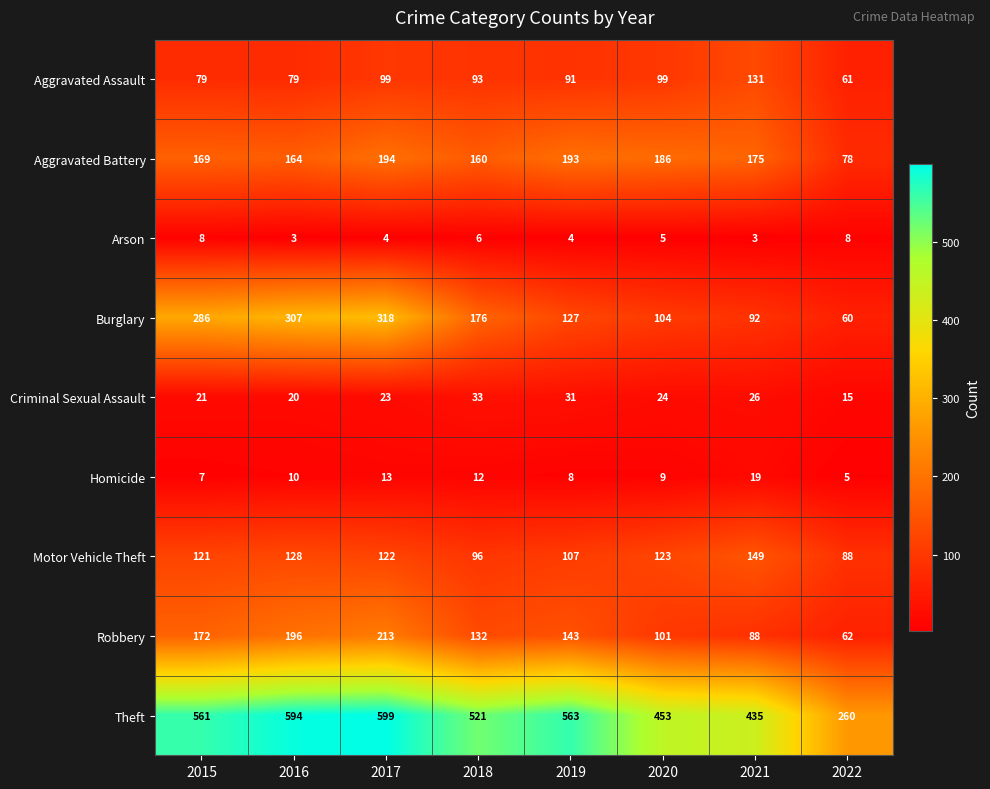

Is it true that Motor Vehicle Theft equals 122 at 2017?

True